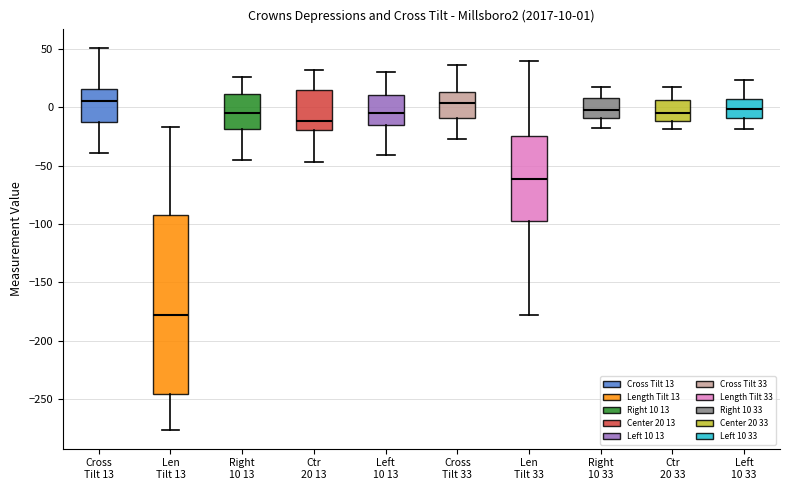

Which box has the lowest median line?

Len Tilt 13